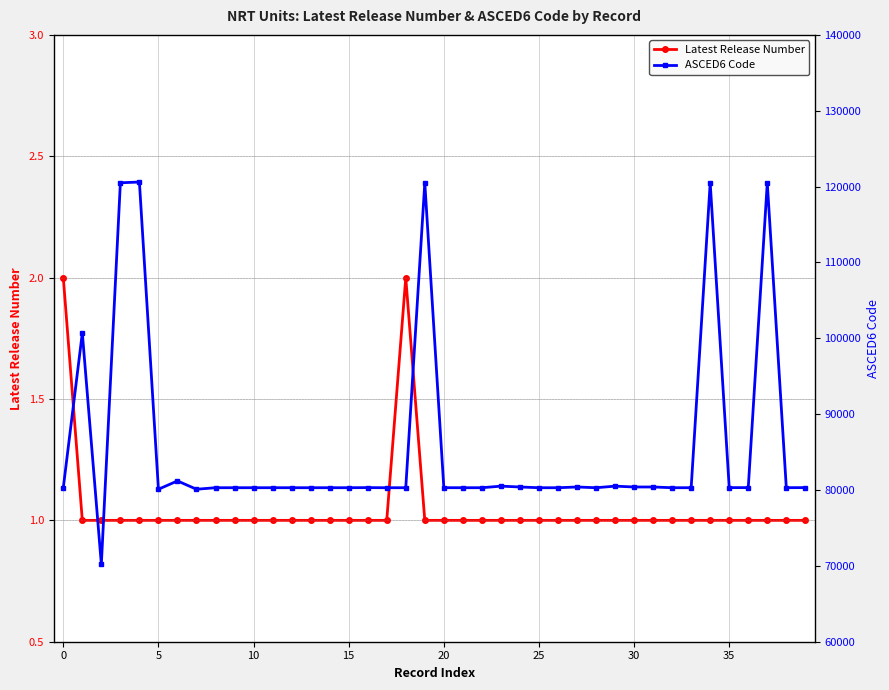

True or false: Latest Release Number and ASCED6 Code intersect in this chart.

False